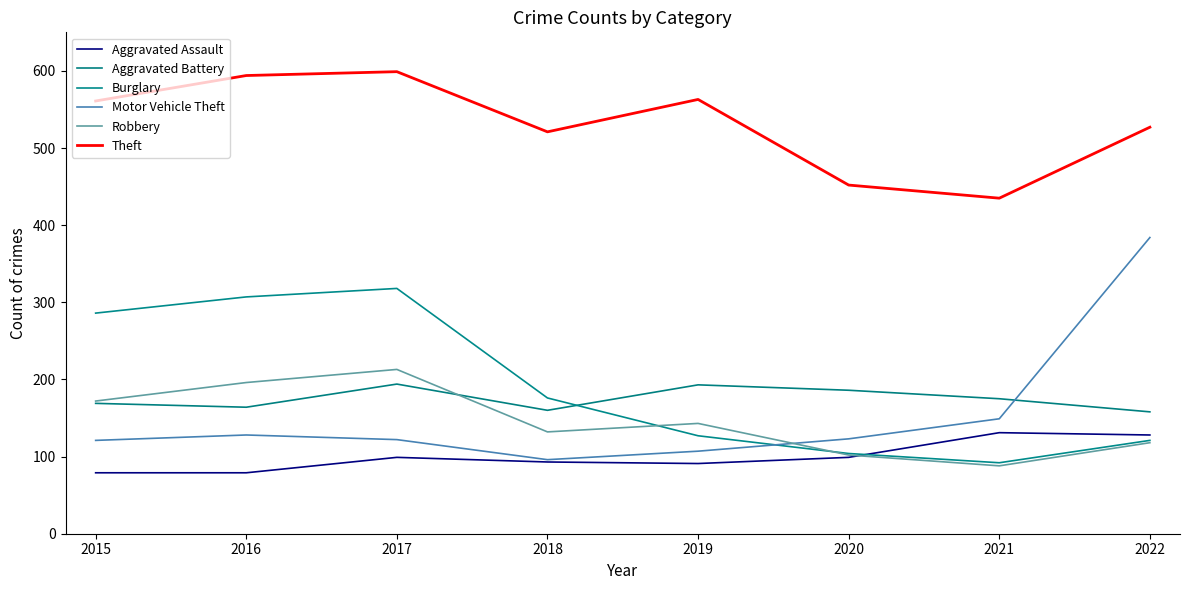

Between 2020 and 2022, which series saw the biggest shift?

Motor Vehicle Theft